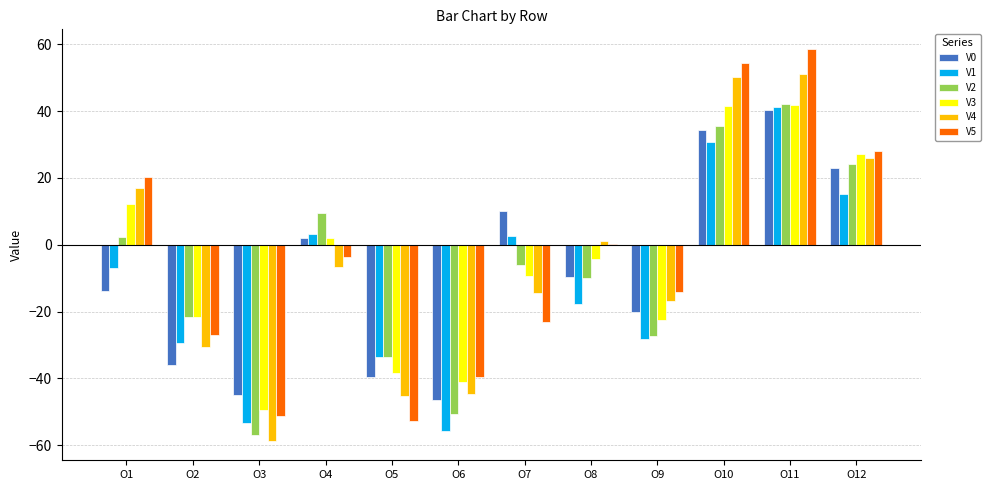

How many groups of bars are there?

12